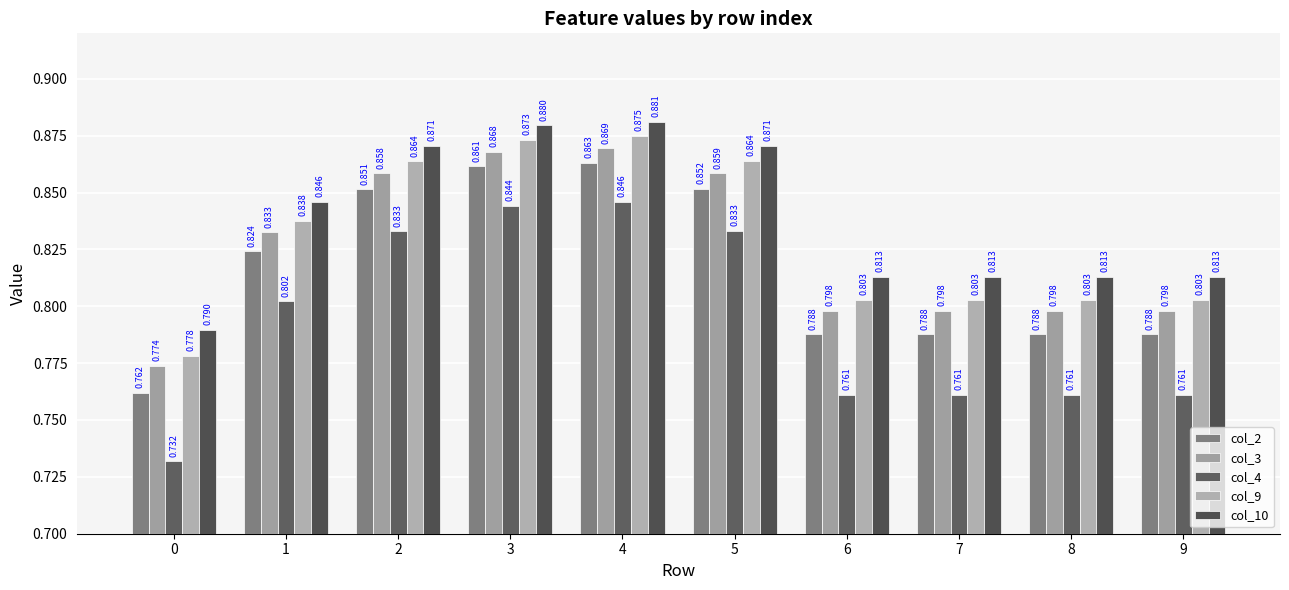

Count the number of data series in this chart.

5